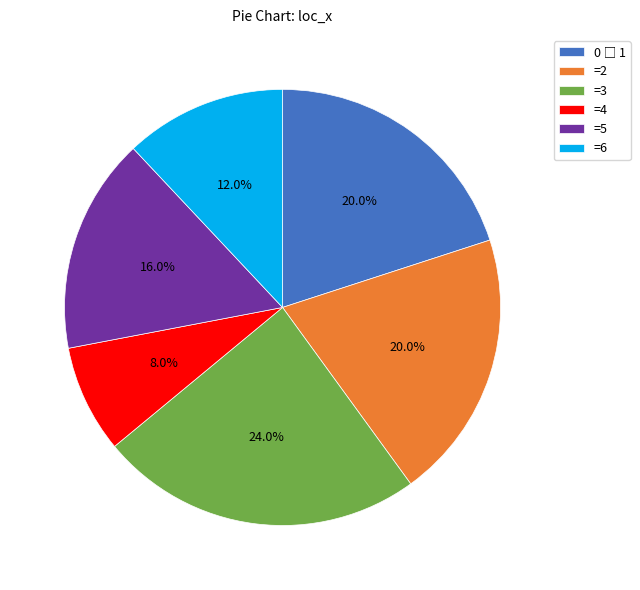

Does any single category account for the majority?

No